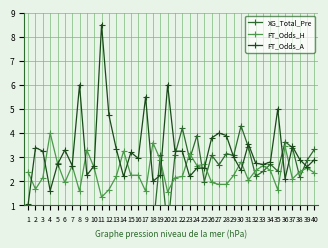

Between 12 and 2, which is larger?

12